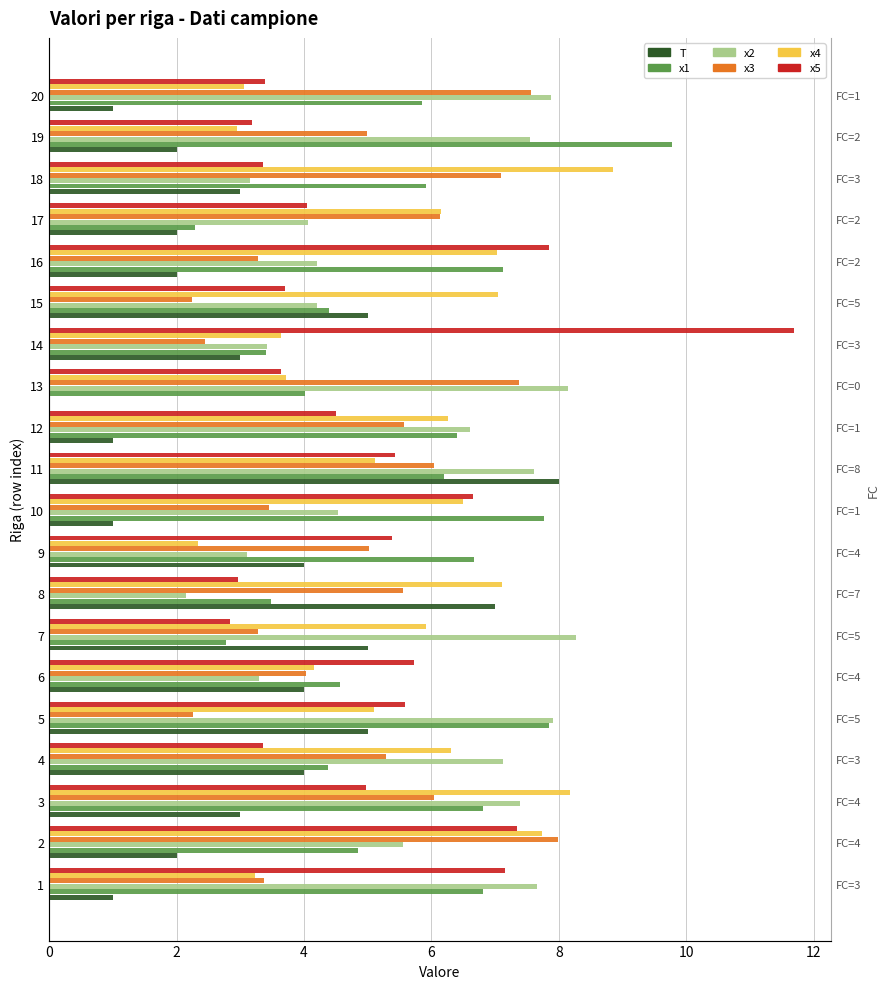

What is the label of the 19th bar from the right?

2